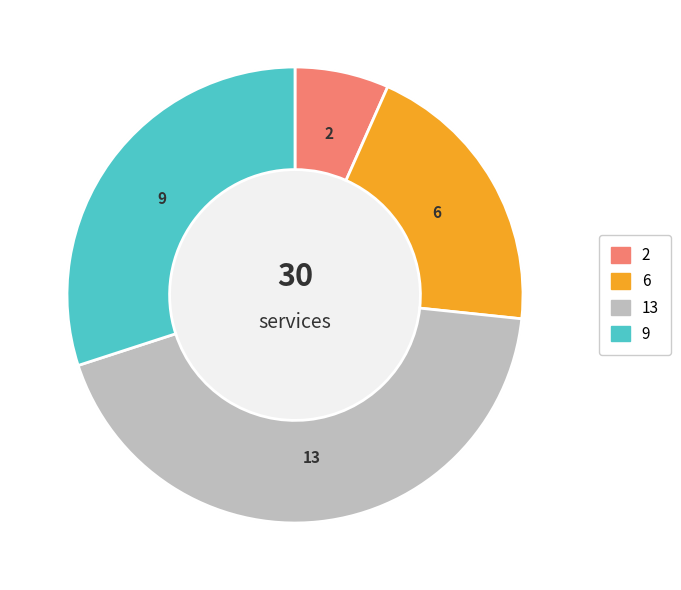

Does any single category account for the majority?

No